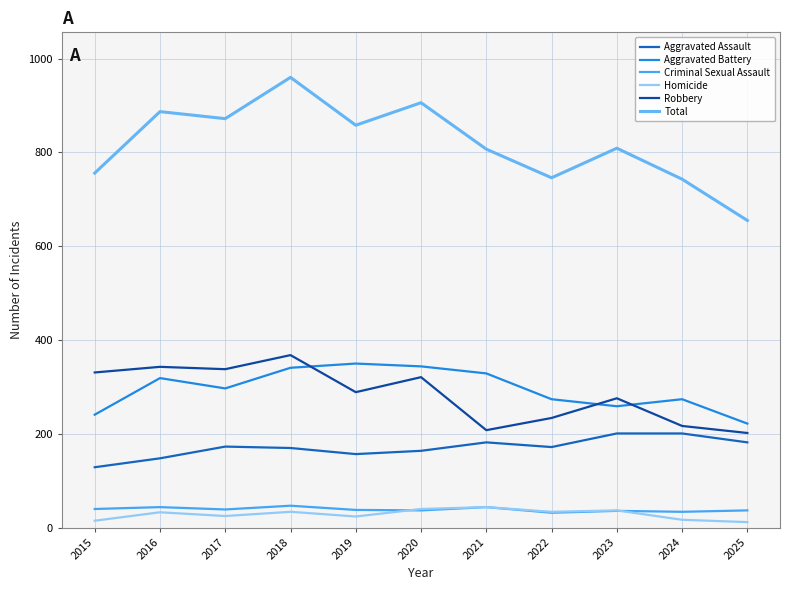

Does the chart display data point markers on the line(s)?

No